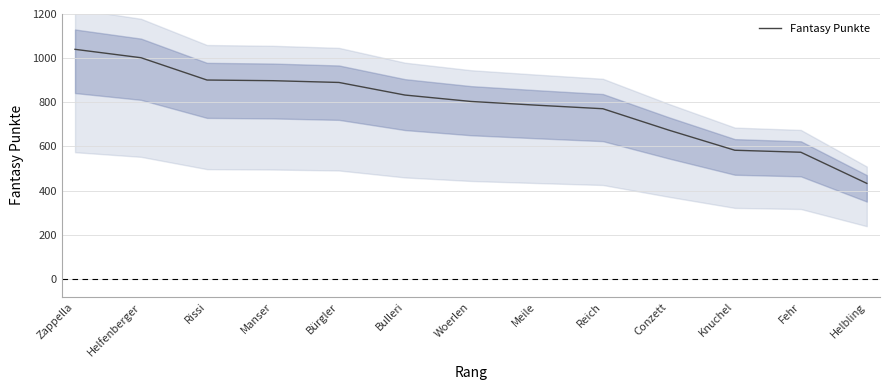

Rank the categories by value from lowest to highest.

Helbling, Fehr, Knuchel, Conzett, Reich, Meile, Woerlen, Bulleri, Bürgler, Manser, Rissi, Helfenberger, Zappella